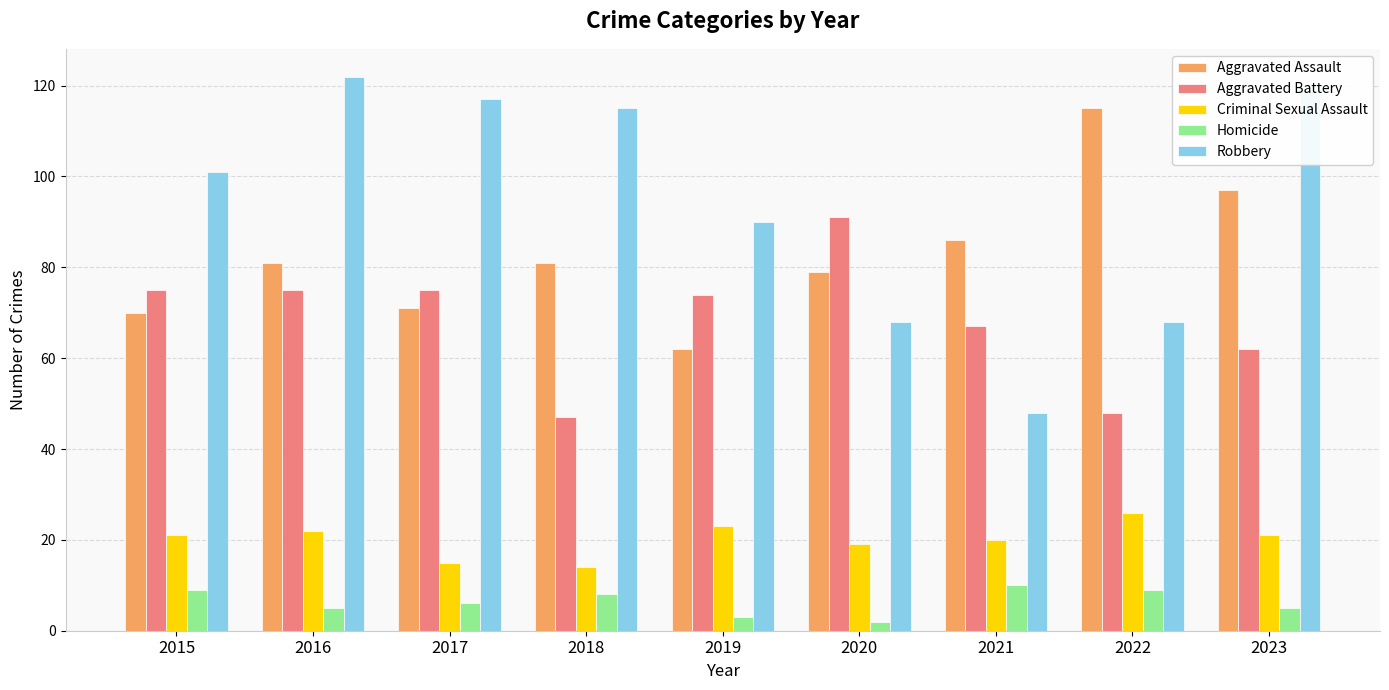

How many data points in Aggravated Assault are less than 81?

4